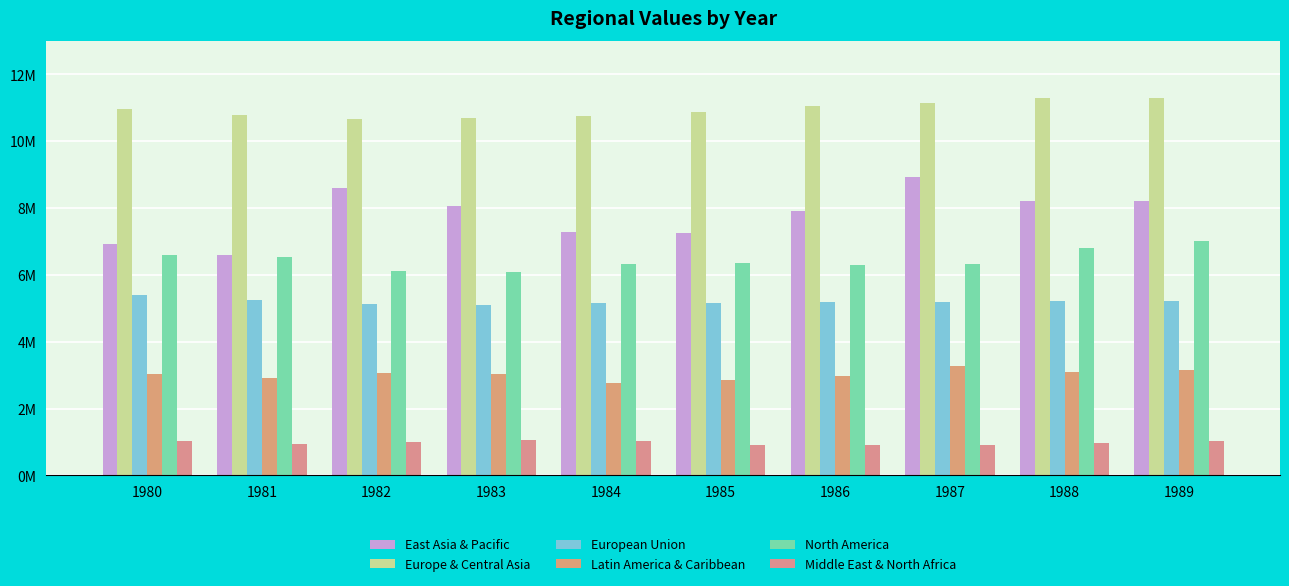

Are the bars horizontal?

No